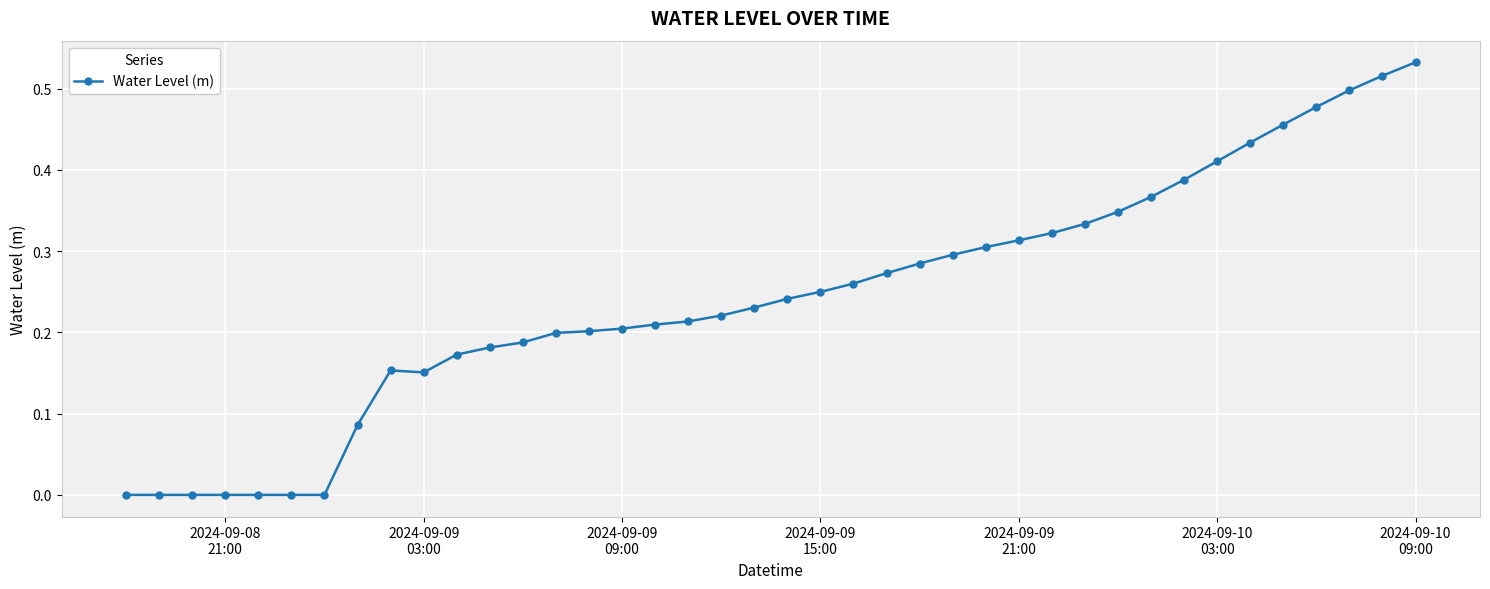

How many data points does each series have?

40